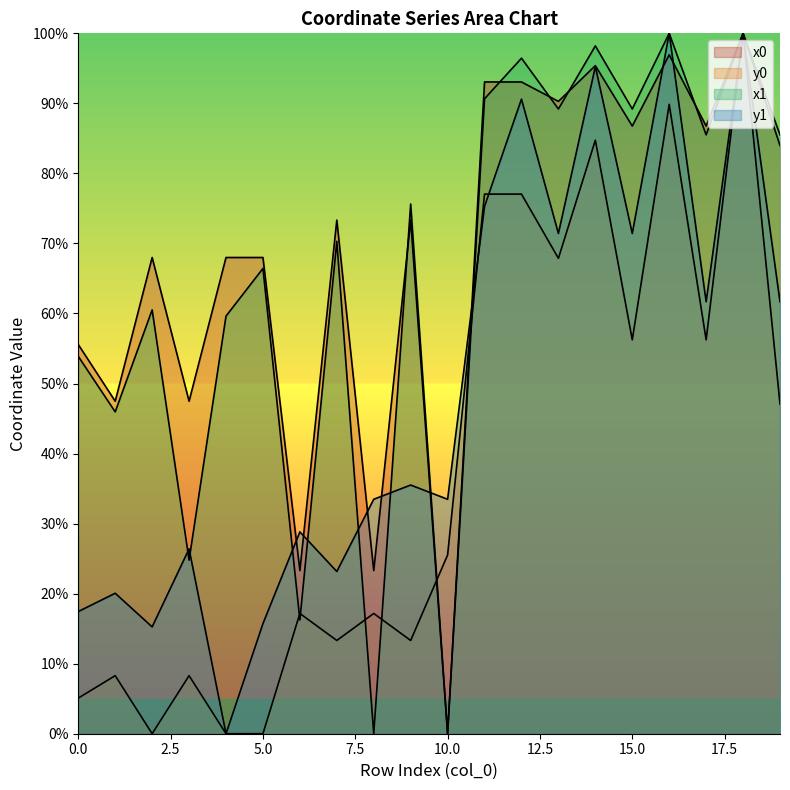

Reading right to left, list all the values displayed in this chart.

x1: 19=0.9	18=1.0	17=0.9	16=1.0	15=0.9	14=1.0	13=0.9	12=1.0	11=0.9	10=0.0	9=0.8	8=0.0	7=0.7	6=0.2	5=0.7	4=0.6	3=0.2	2=0.6	1=0.5	0=0.5
y1: 19=0.6	18=1.0	17=0.6	16=1.0	15=0.7	14=1.0	13=0.7	12=0.9	11=0.8	10=0.3	9=0.4	8=0.3	7=0.2	6=0.3	5=0.2	4=0.0	3=0.3	2=0.2	1=0.2	0=0.2
x0: 19=0.8	18=1.0	17=0.9	16=1.0	15=0.9	14=1.0	13=0.9	12=0.9	11=0.9	10=0.0	9=0.7	8=0.2	7=0.7	6=0.2	5=0.7	4=0.7	3=0.5	2=0.7	1=0.5	0=0.6
y0: 19=0.5	18=1.0	17=0.6	16=0.9	15=0.6	14=0.8	13=0.7	12=0.8	11=0.8	10=0.3	9=0.1	8=0.2	7=0.1	6=0.2	5=0.0	4=0.0	3=0.1	2=0.0	1=0.1	0=0.1